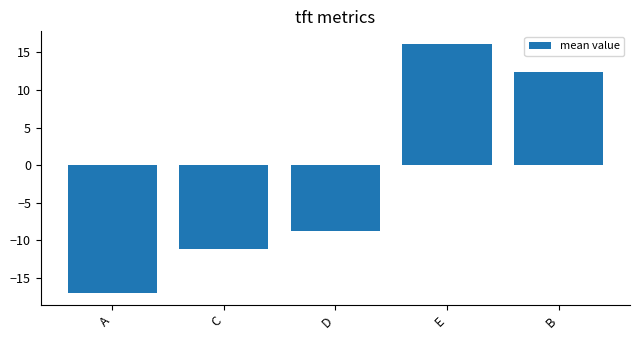

Does the chart contain any negative values?

Yes